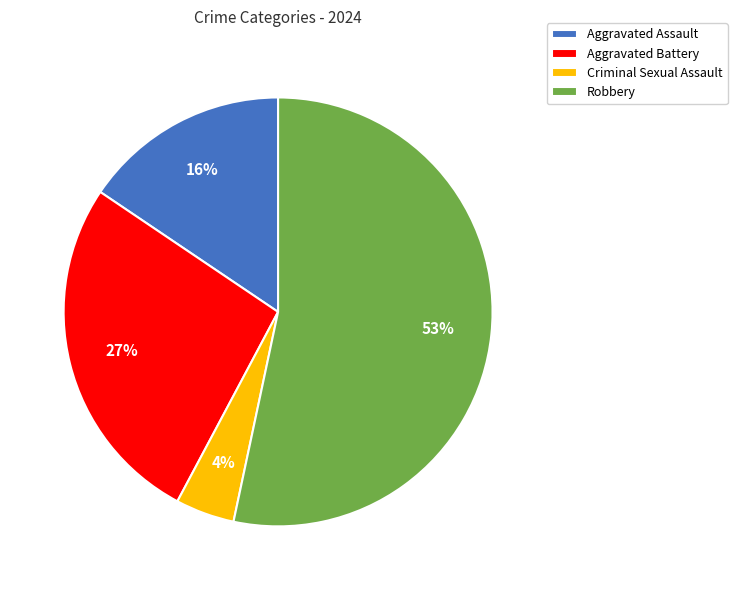

Do Criminal Sexual Assault and Aggravated Battery together represent more than half of the pie?

No